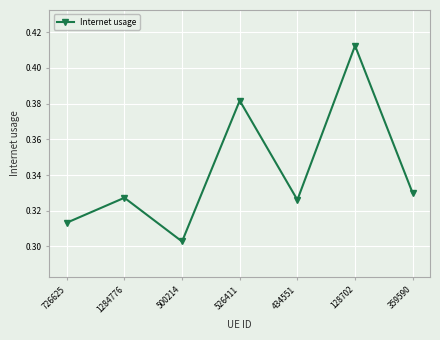

Where is the first local minimum?

500214